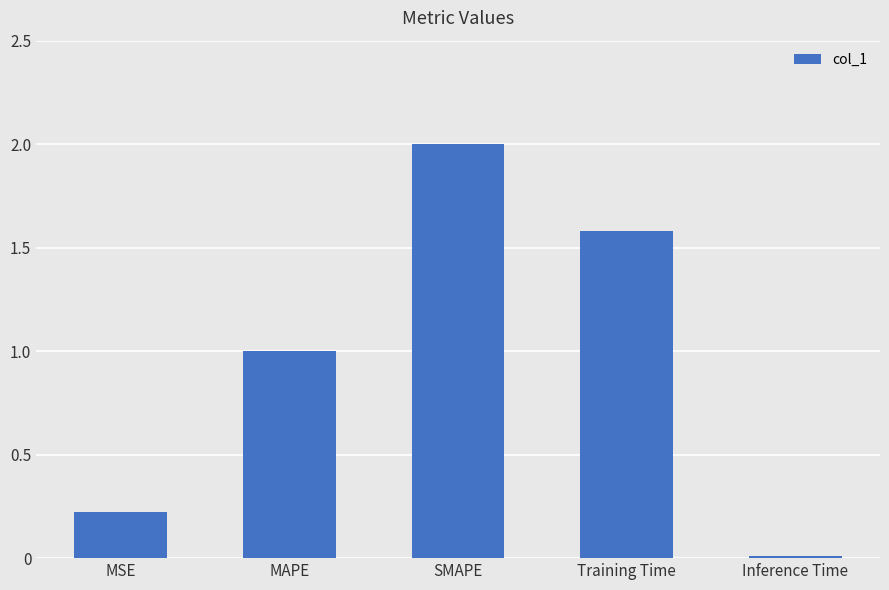

How many bars are there in total?

5